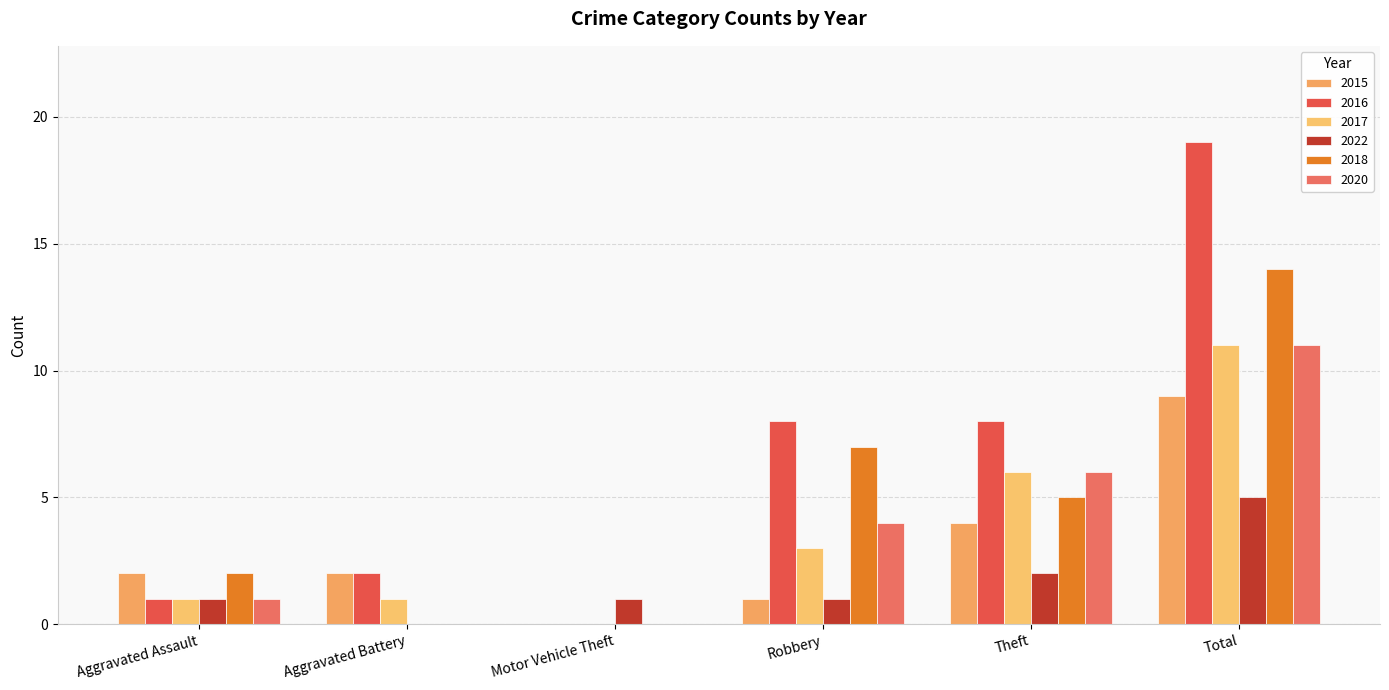

Is the value of 2018 at Total greater than the value of 2015 at Aggravated Battery?

Yes